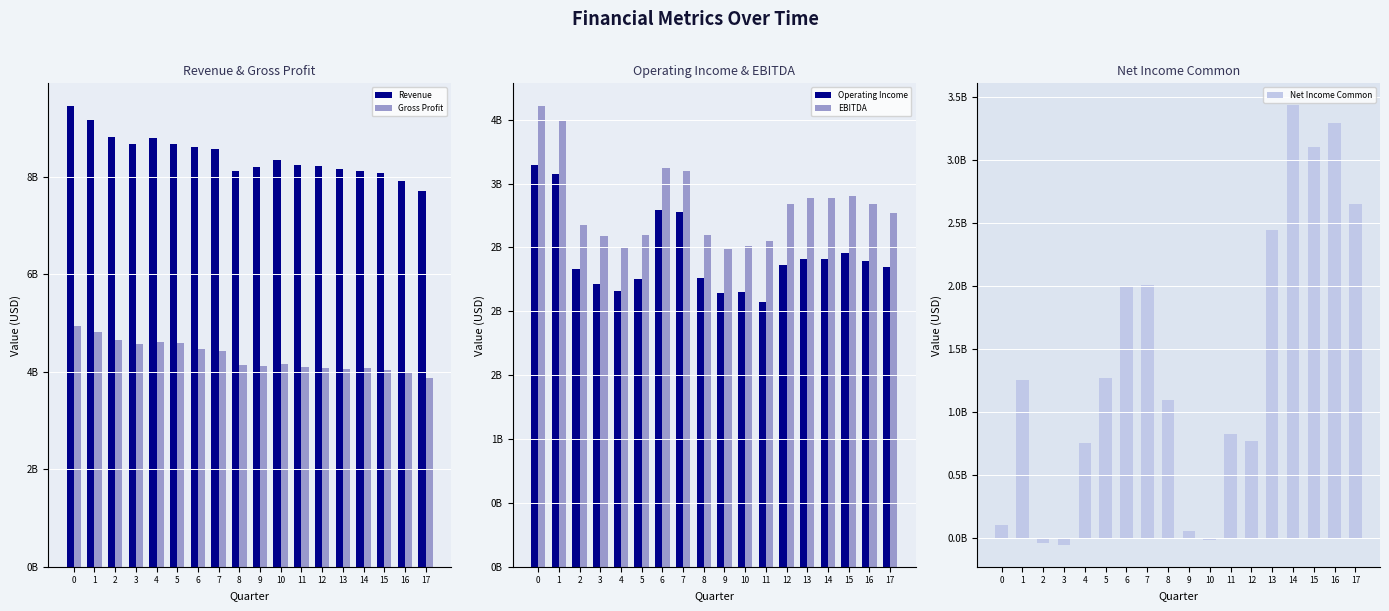

True or false: Gross Profit has a value of 2751870079 at 15.

False